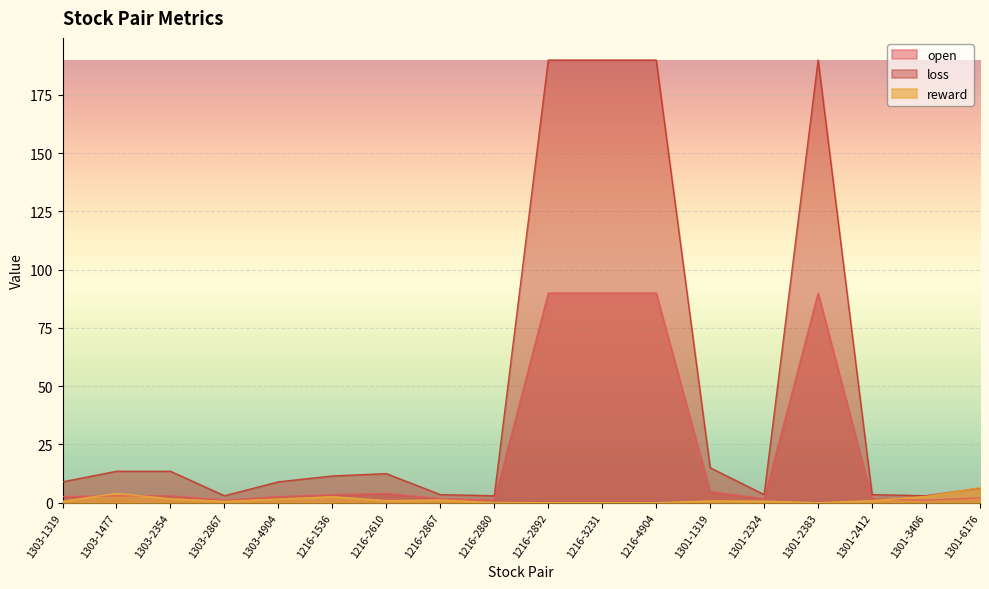

What position from the left is 1303-2867?

4